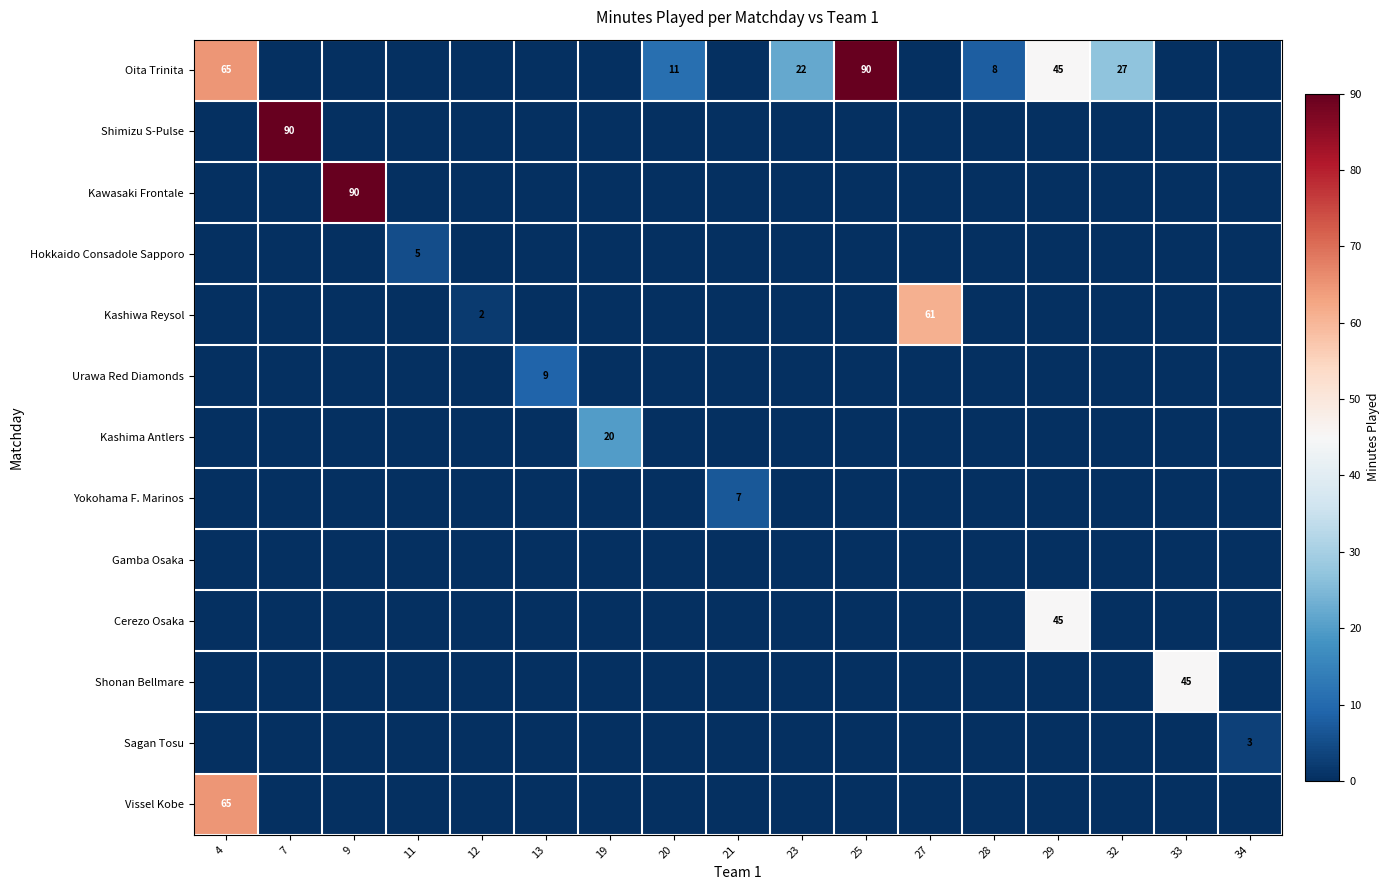

Which category has the lowest value across all series?

7